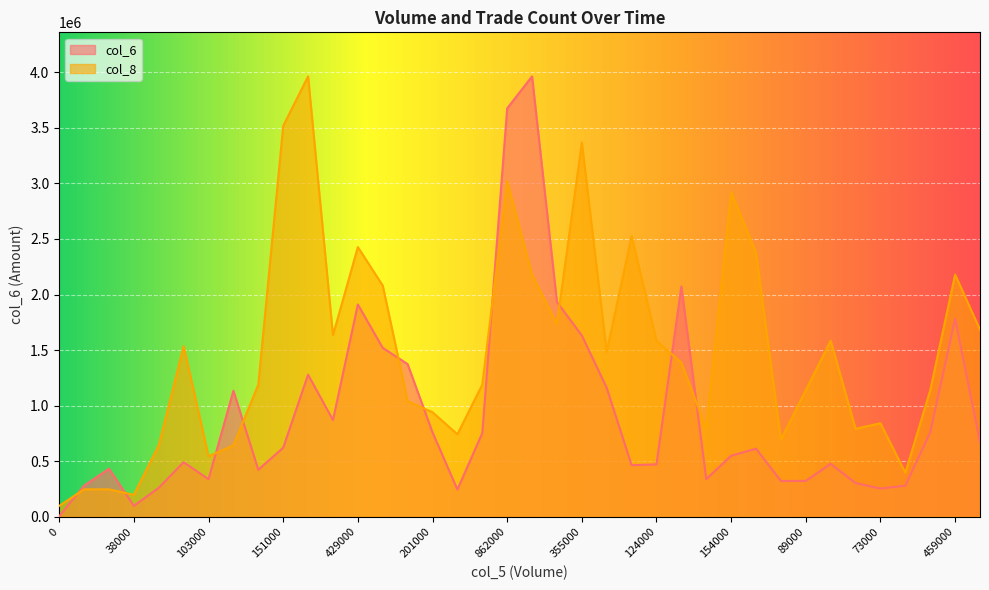

How many lines are shown in the chart?

2